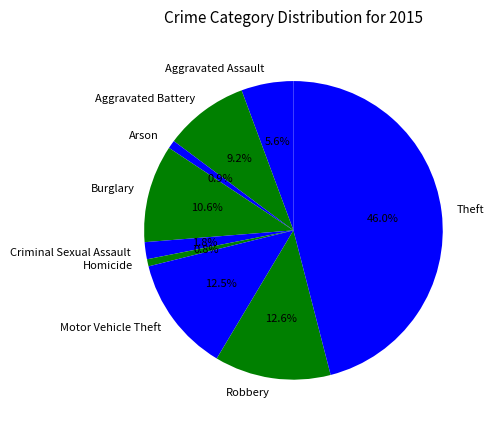

What is the ratio of the value at Motor Vehicle Theft to the value at Aggravated Battery?

1.4